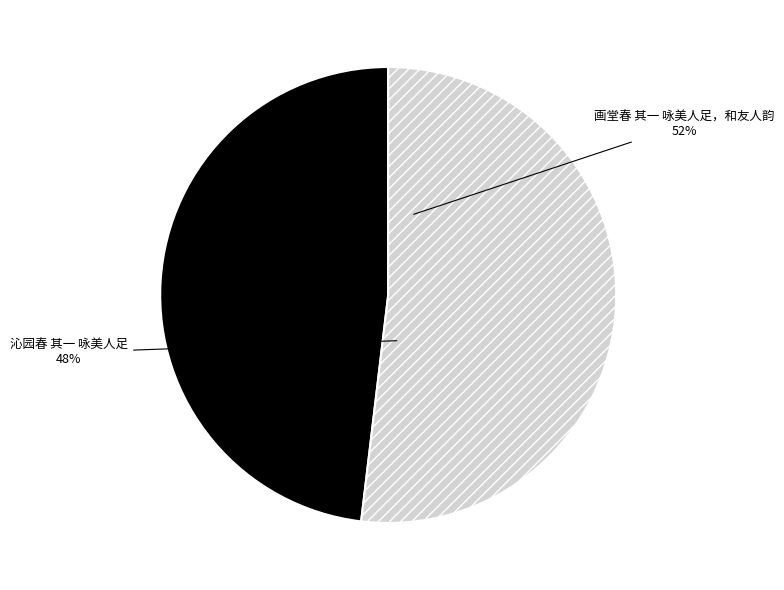

What percentage is the 画堂春 其一 咏美人足，和友人韵 slice, to the nearest percent?

52%